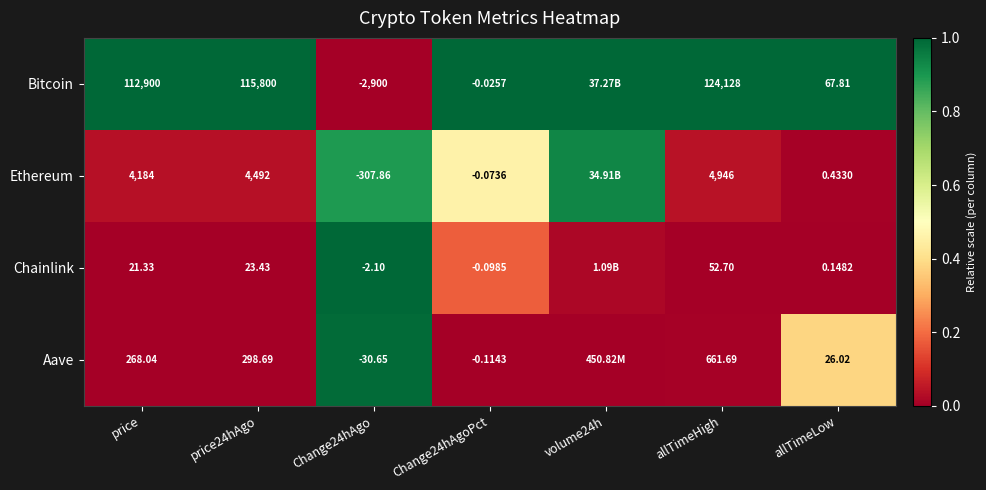

At how many categories does at least one series exceed 0?

7